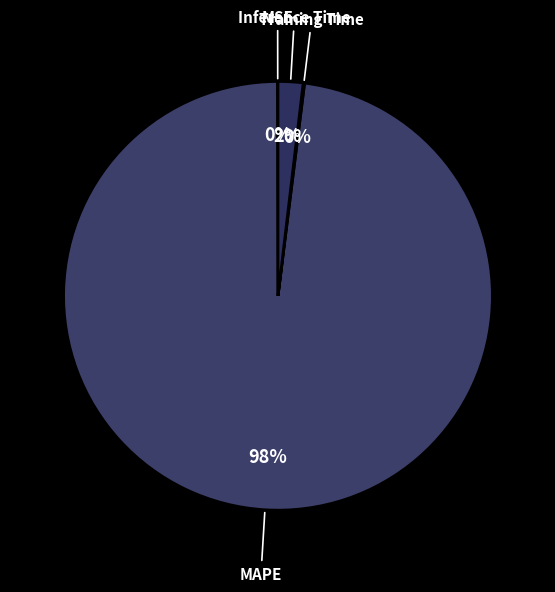

Is the sum of MAPE and Inference Time greater than half?

Yes